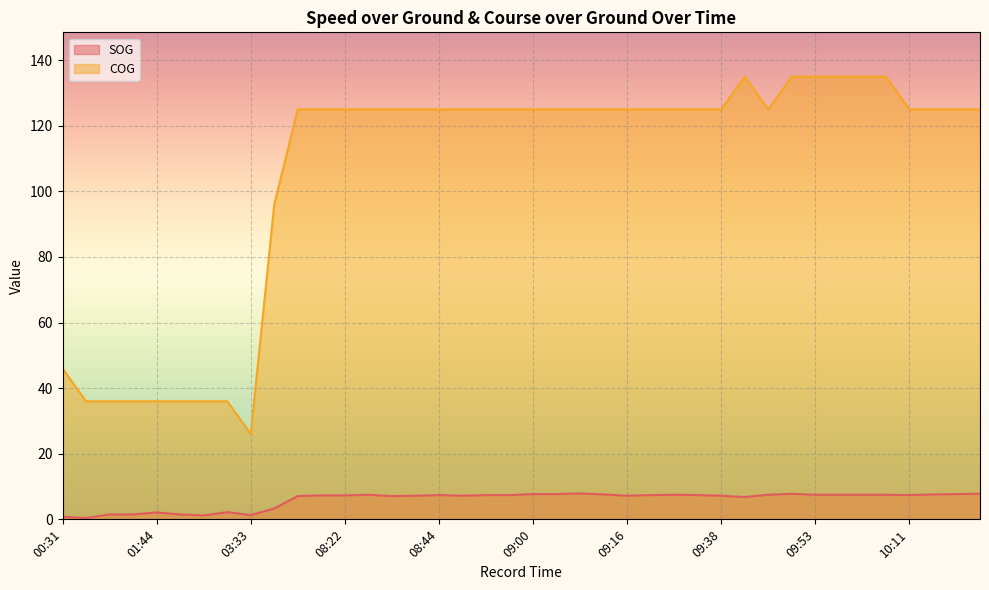

In SOG, how many points are higher than both neighbors (excluding endpoints)?

7